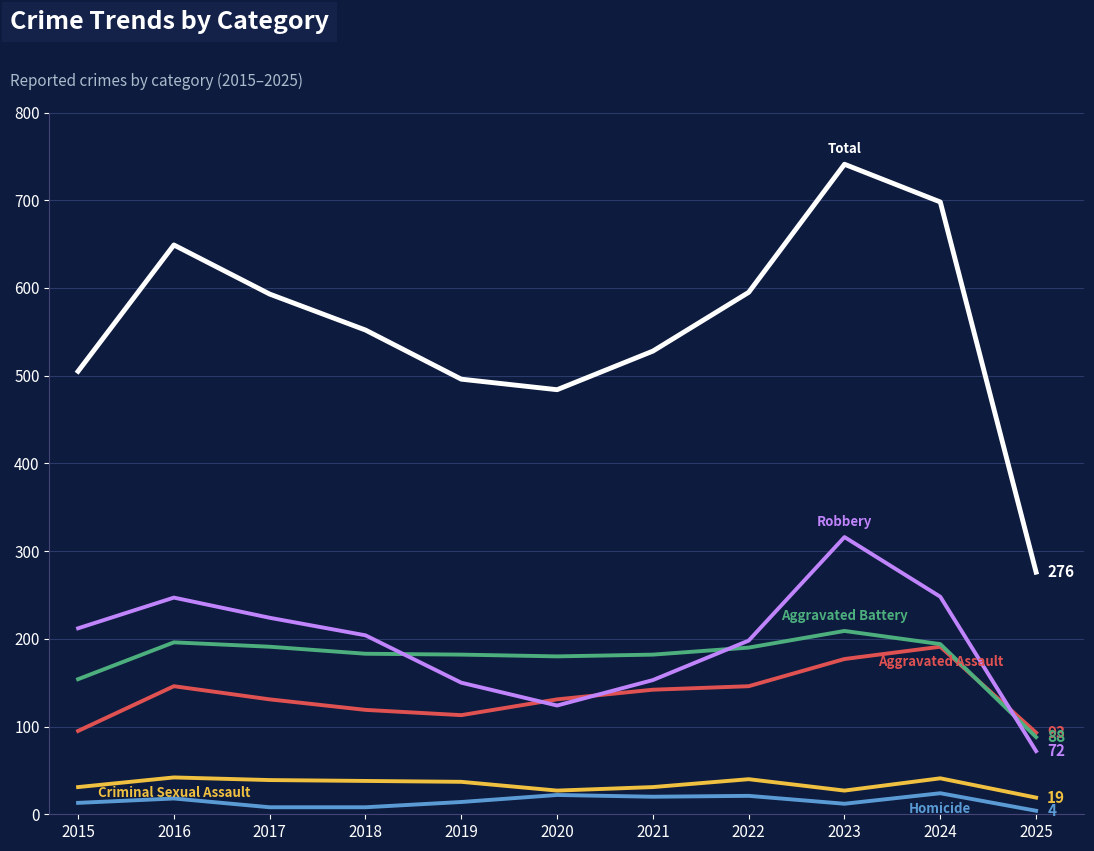

What is the difference between the highest and lowest values at 2020?

462